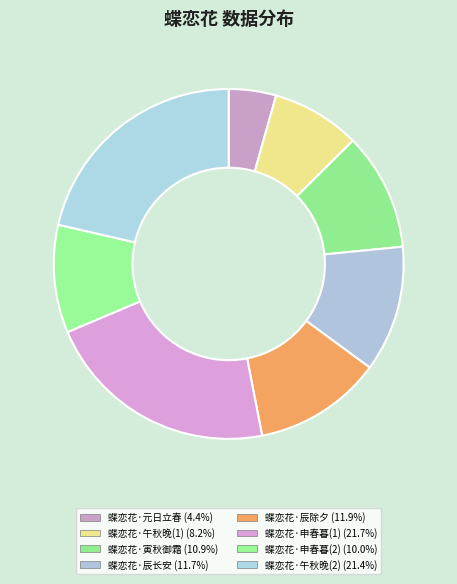

How many slices are in this pie chart?

8